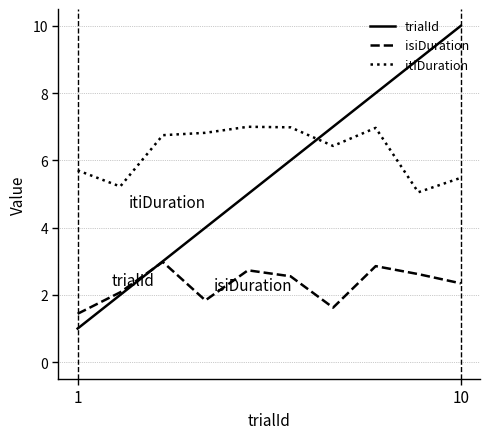

What is the lowest value of the trialId series?

1.0